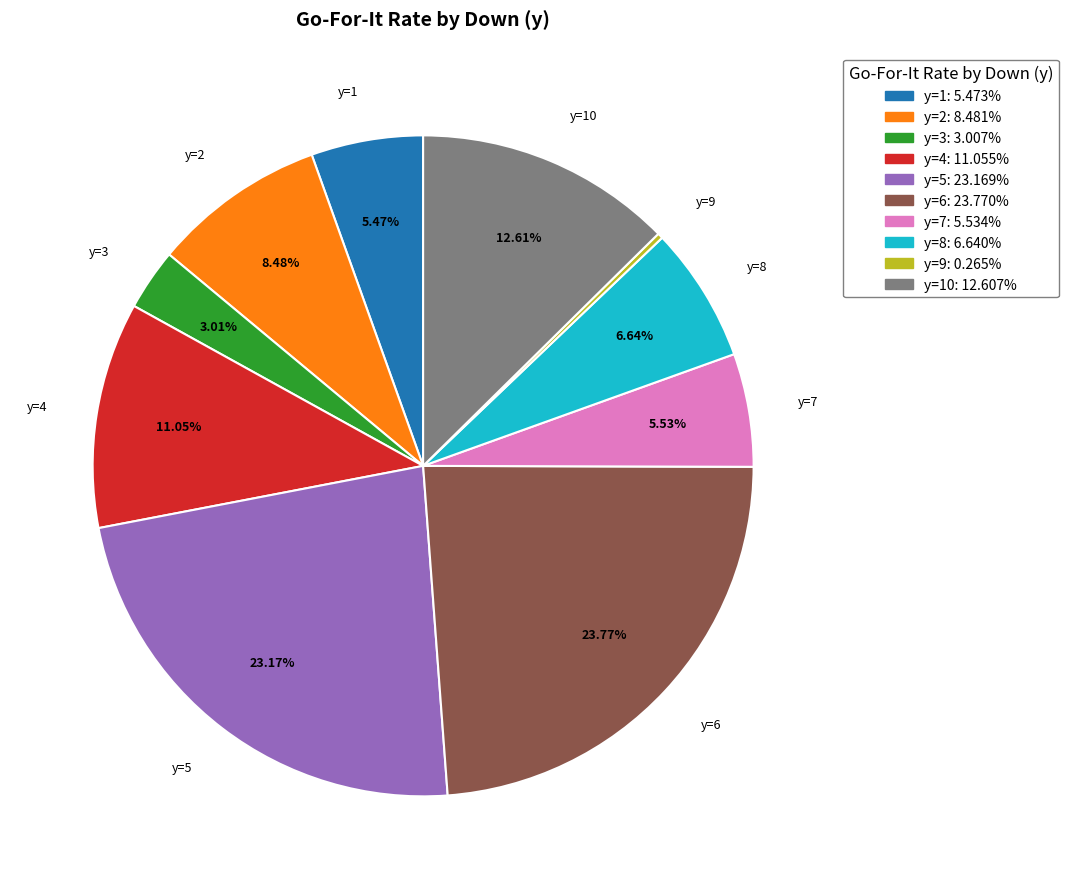

Between y=10 and y=6, which is larger?

y=6